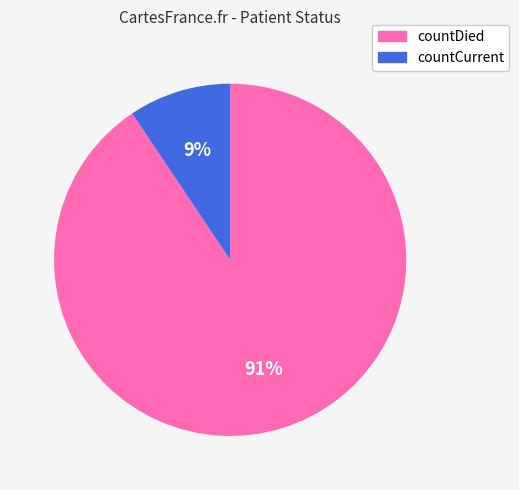

Approximately how many times larger is the value at countCurrent compared to countDied?

0.1